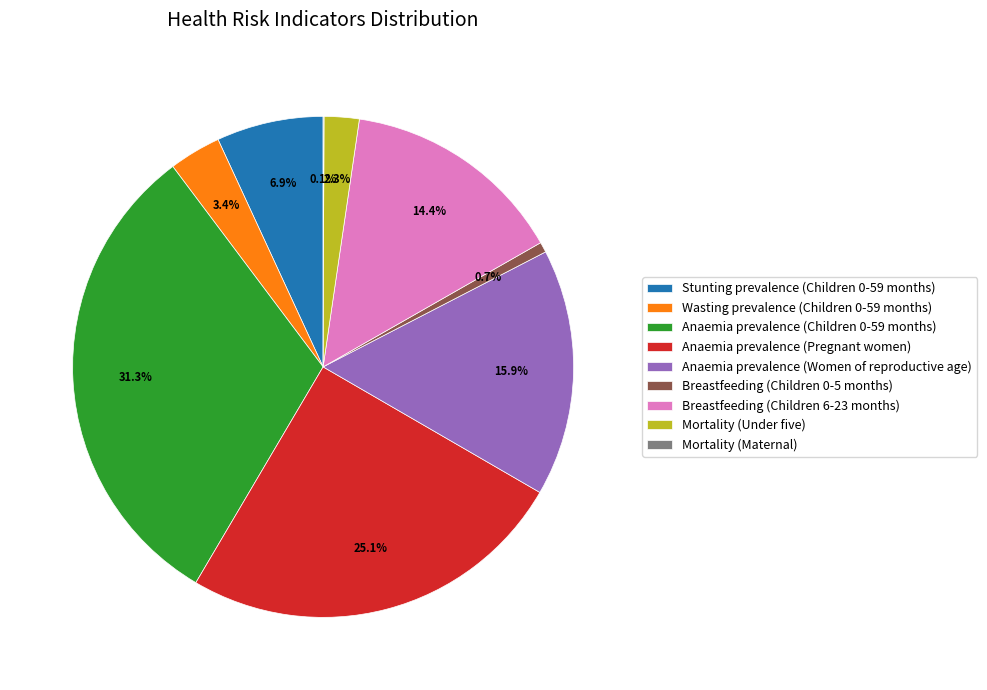

To the nearest percent, what portion does Breastfeeding (Children 0-5 months) represent?

1%